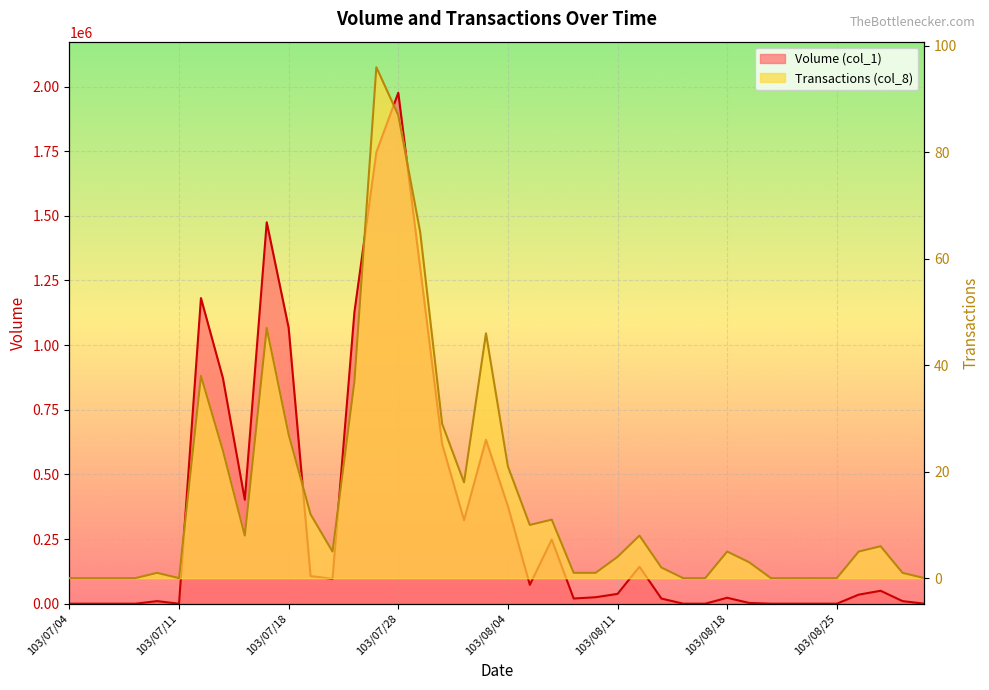

Between 103/08/11 and 103/07/08, which is larger?

103/08/11